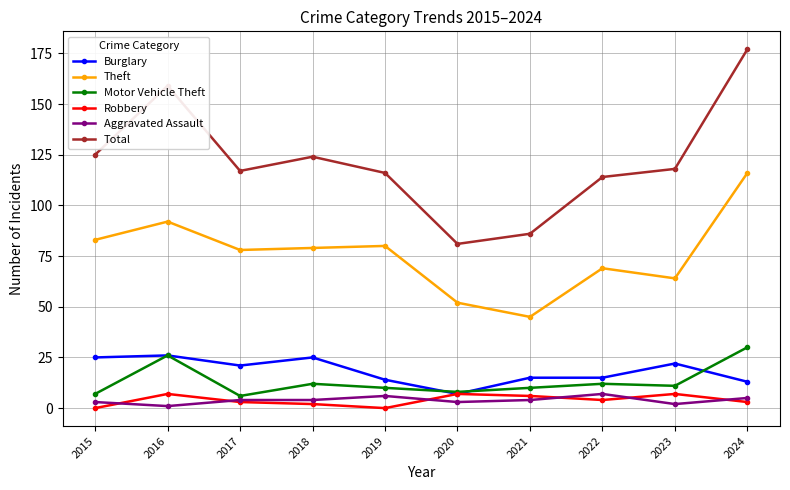

Where is the first local maximum for Theft?

2016